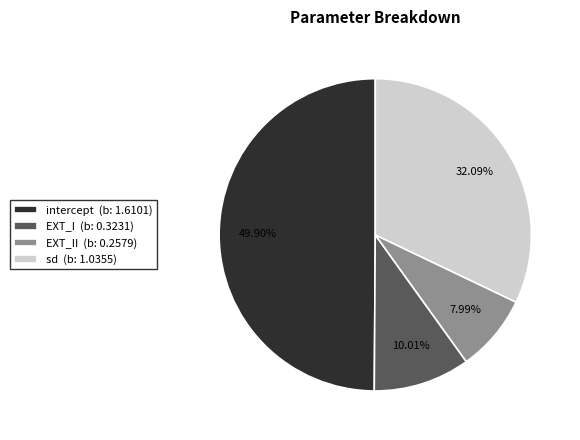

Between intercept (b: 1.6101) and EXT_I (b: 0.3231), which is larger?

intercept (b: 1.6101)